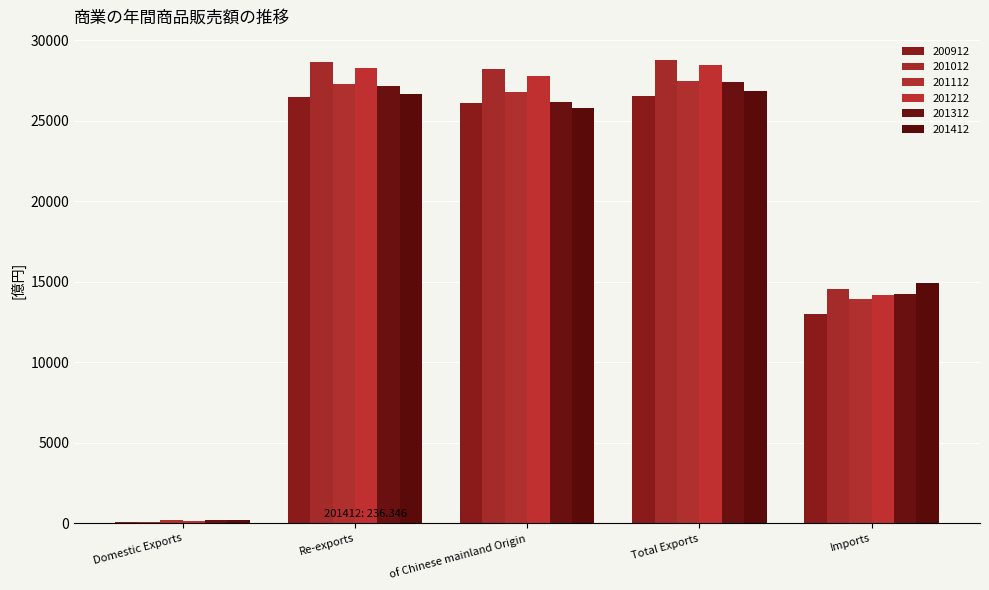

What is the spread (max minus min) of values at Re-exports?

2203.7